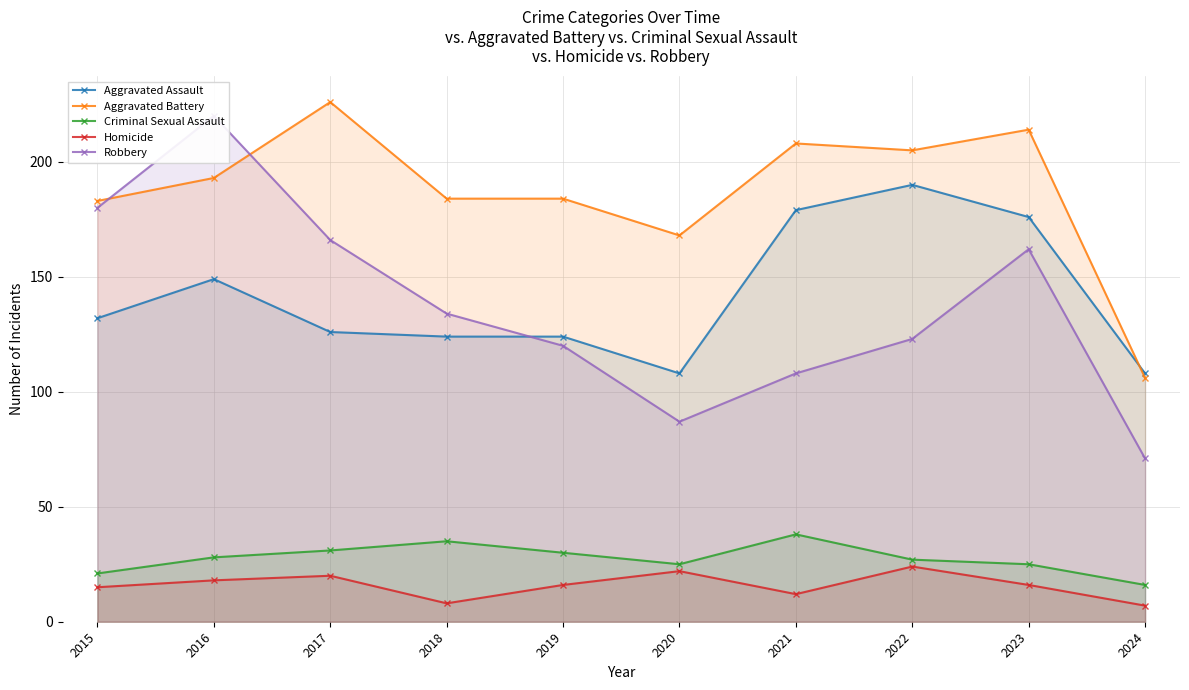

True or false: Aggravated Battery has a value of 362 at 2022.

False